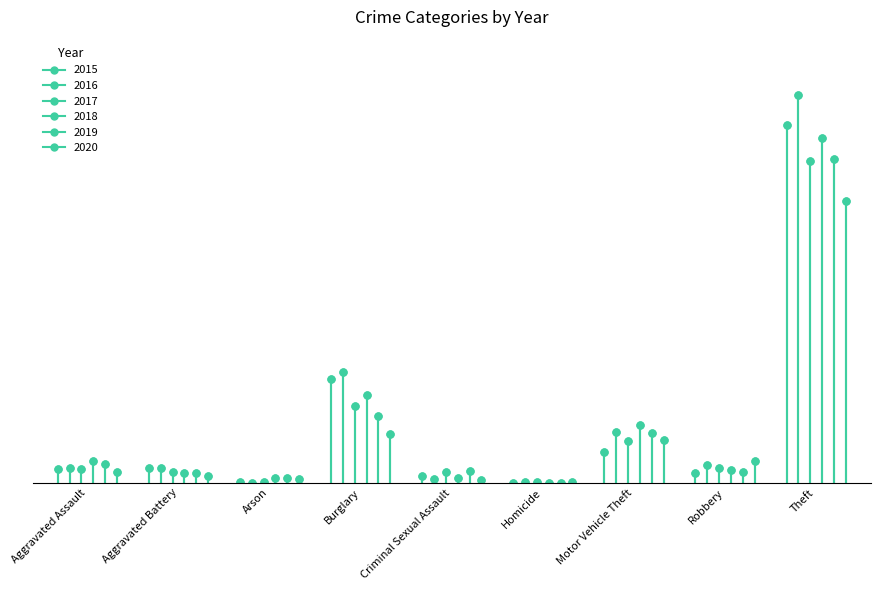

Which category has the lowest value in the 2017 series?

Arson